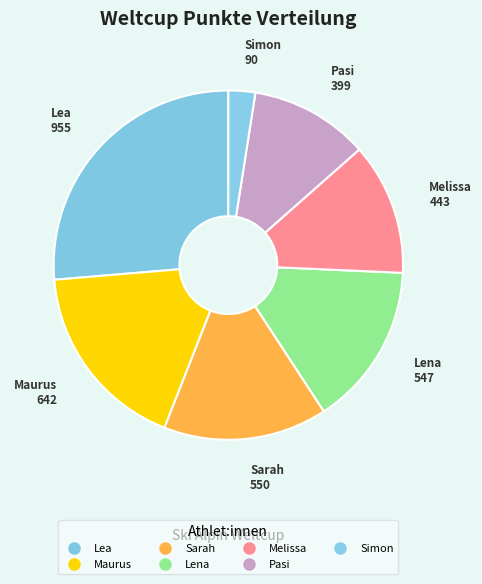

Which slice is the largest?

Lea